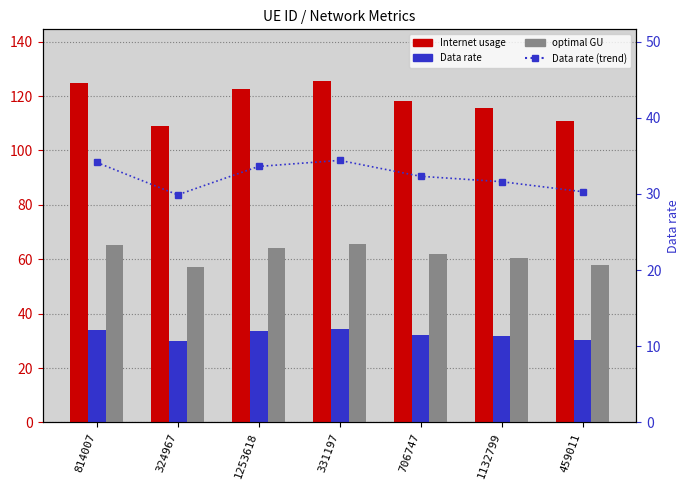

Count the number of categories in the chart.

7